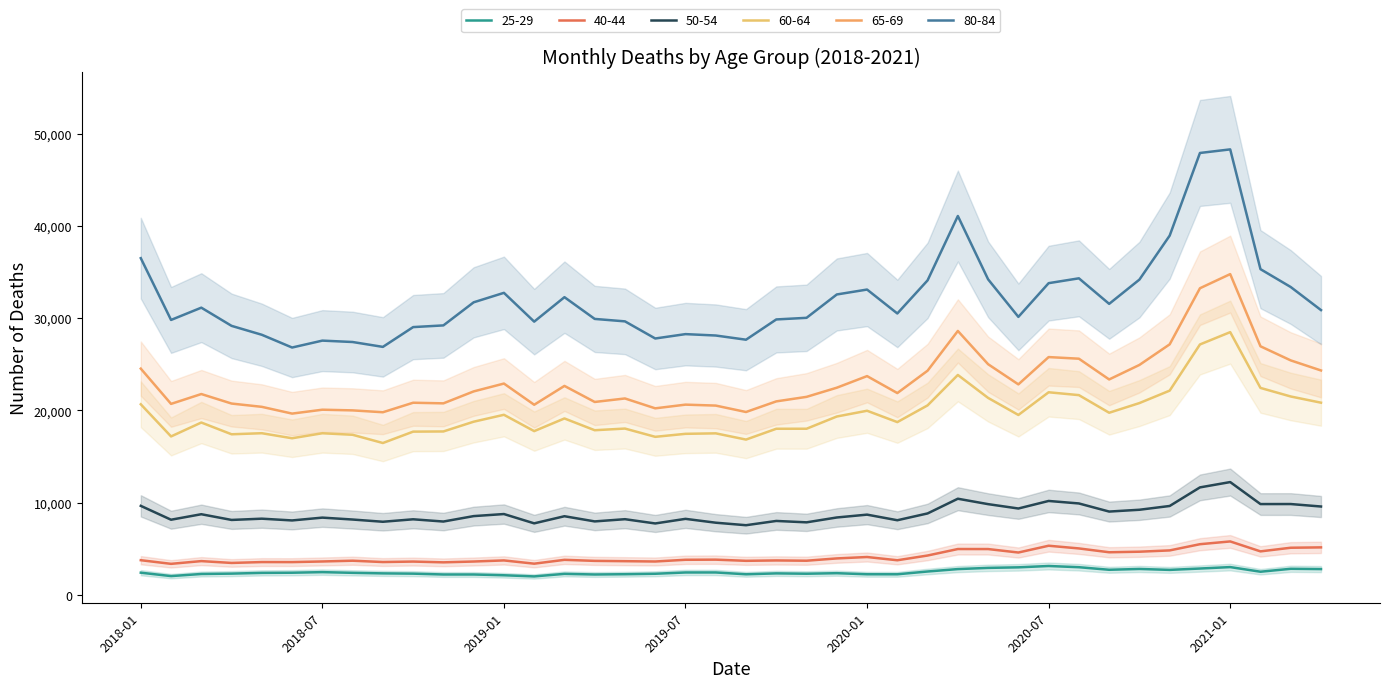

Does the chart have visible grid lines?

No